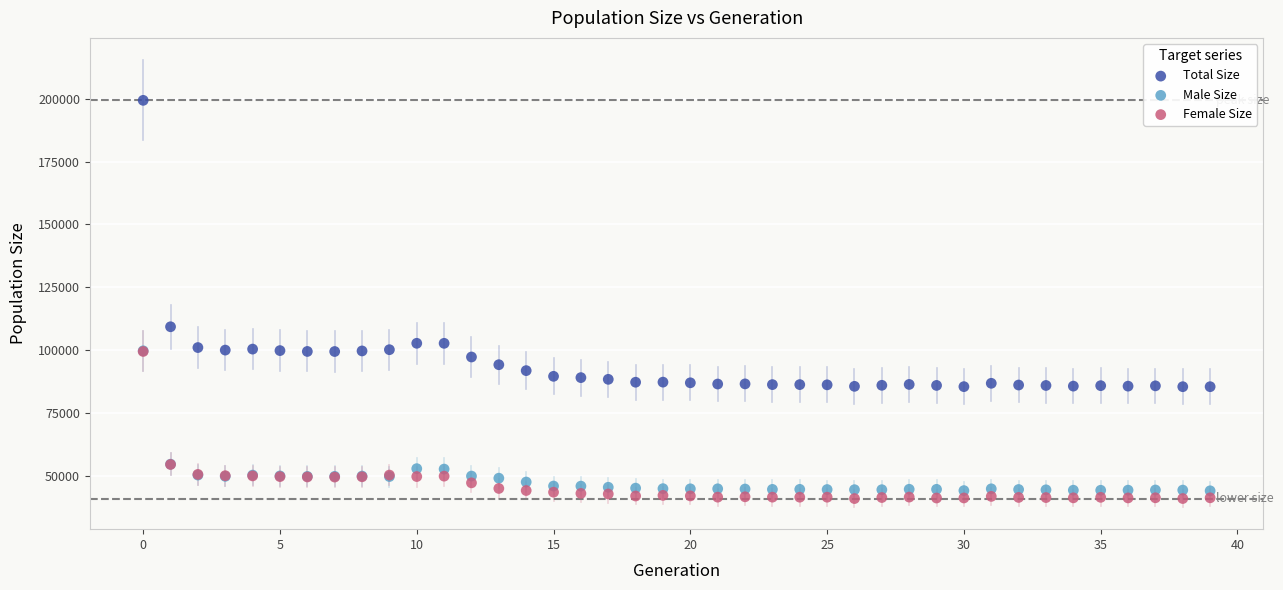

Which series reaches the maximum Y coordinate?

Total Size